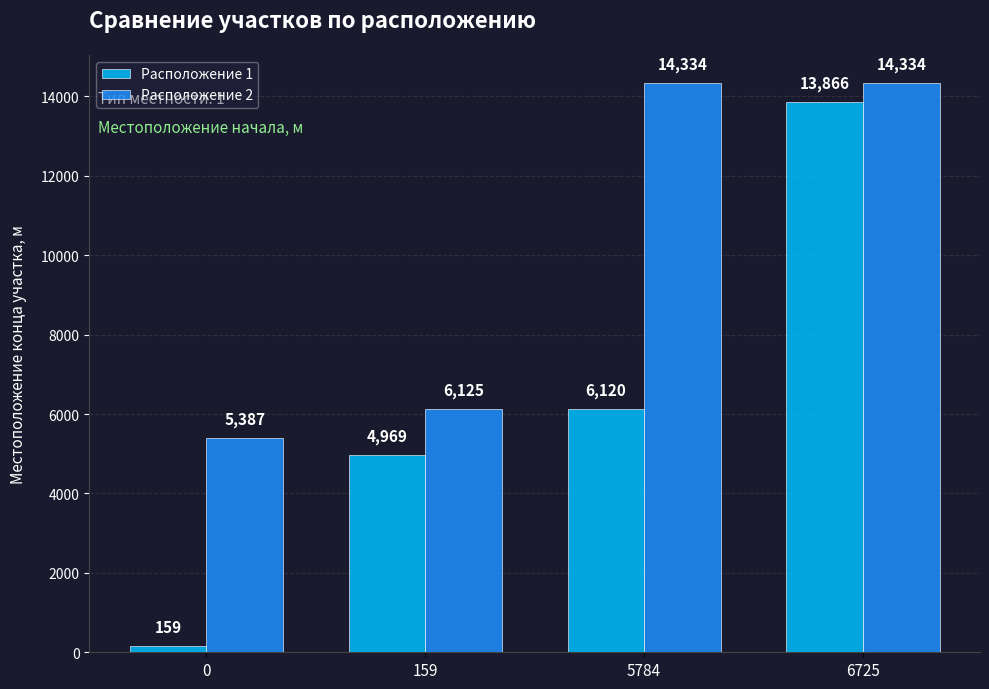

At which category is the sum across all series the highest?

6725